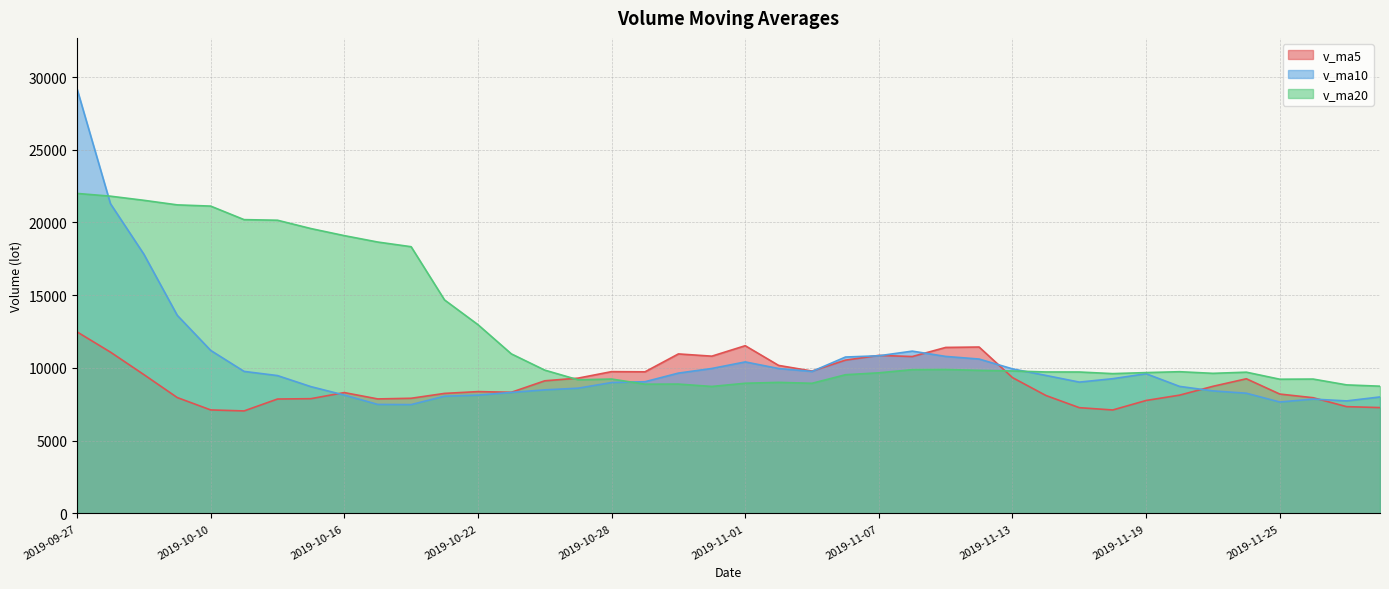

What is the label of the 33rd point from the right?

2019-10-15